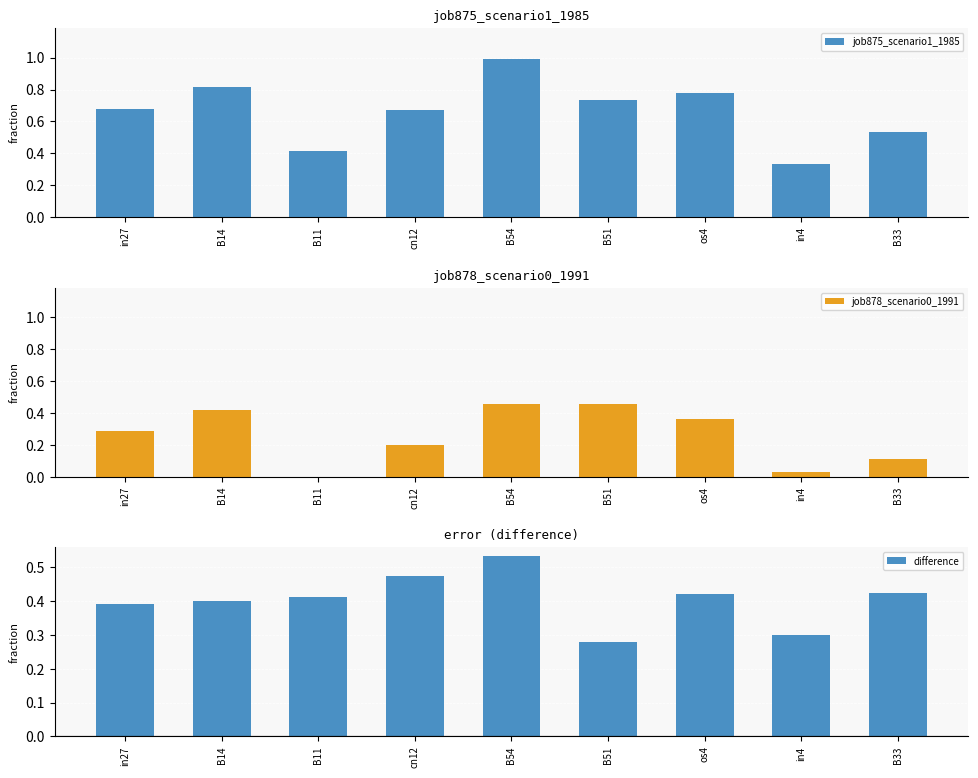

Reading right to left, list all the values displayed in this chart.

job875_scenario1_1985: B33=0.5	in4=0.3	os4=0.8	B51=0.7	B54=1.0	cn12=0.7	B11=0.4	B14=0.8	in27=0.7
job878_scenario0_1991: B33=0.1	in4=0.0	os4=0.4	B51=0.5	B54=0.5	cn12=0.2	B11=0.0	B14=0.4	in27=0.3
difference: B33=0.4	in4=0.3	os4=0.4	B51=0.3	B54=0.5	cn12=0.5	B11=0.4	B14=0.4	in27=0.4